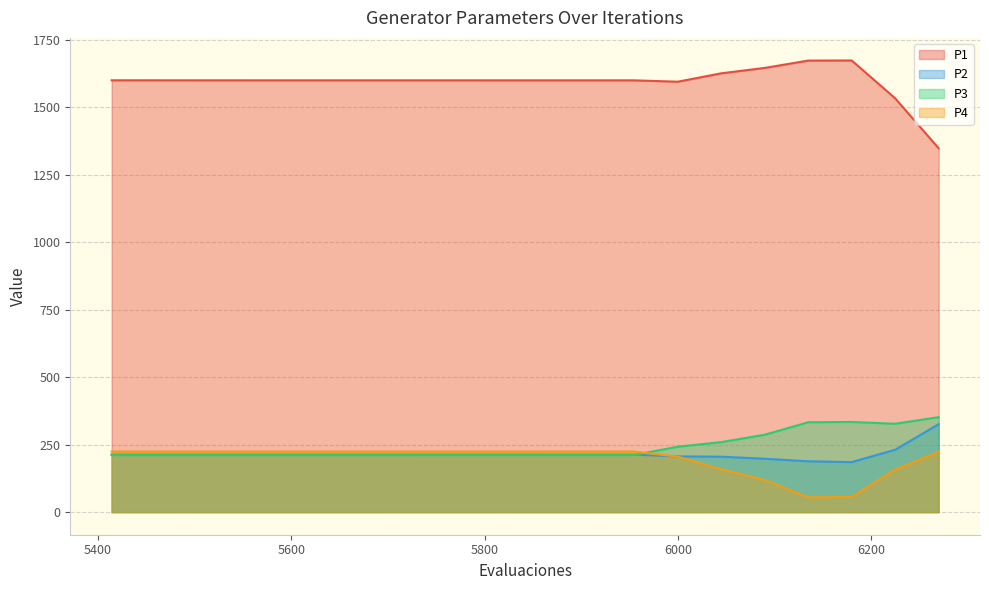

Read the P2 value at 127.

213.4